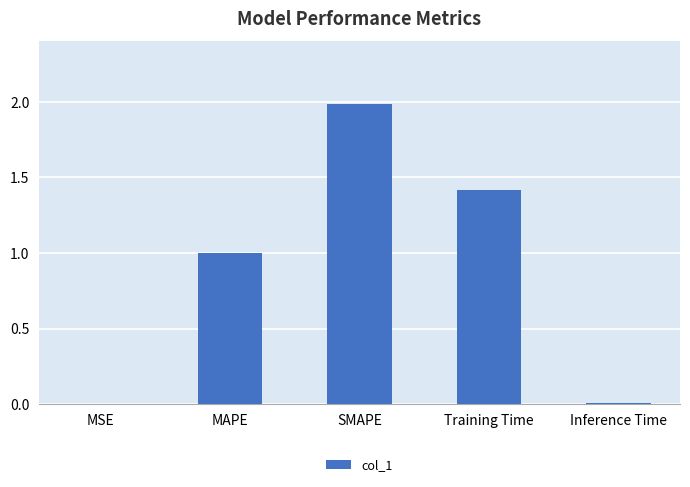

What is the greatest value displayed?

2.0